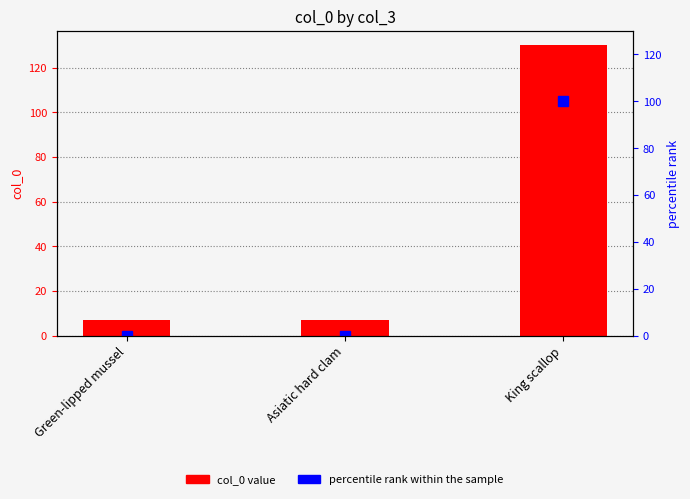

Is the value of col_0 at Asiatic hard clam greater than the value of percentile rank within the sample at Asiatic hard clam?

Yes